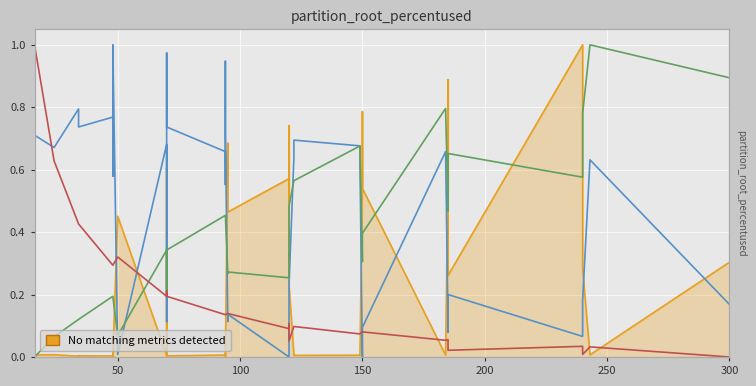

True or false: c_nf_per_km and max_i_ka intersect in this chart.

True